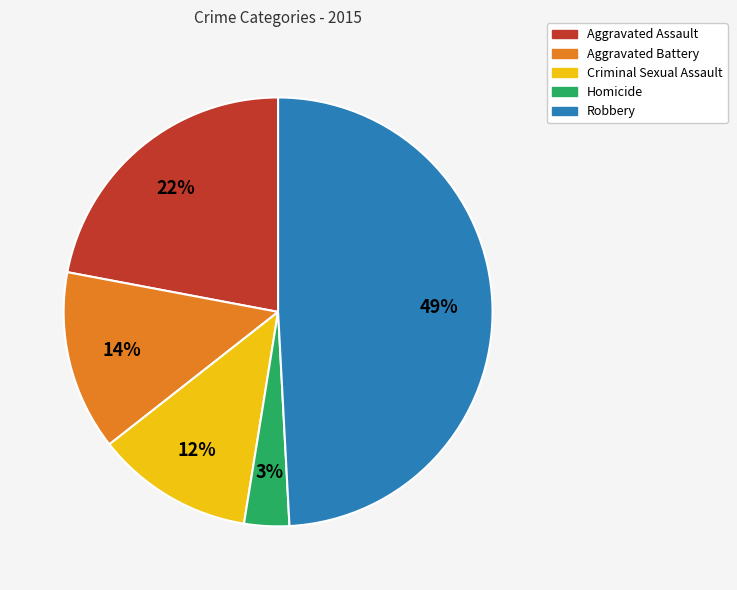

To the nearest percent, what portion does Aggravated Assault represent?

22%